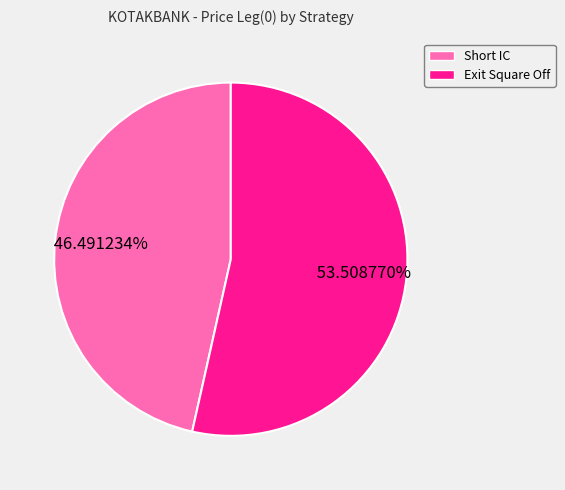

Which has a higher value, Exit Square Off or Short IC?

Exit Square Off